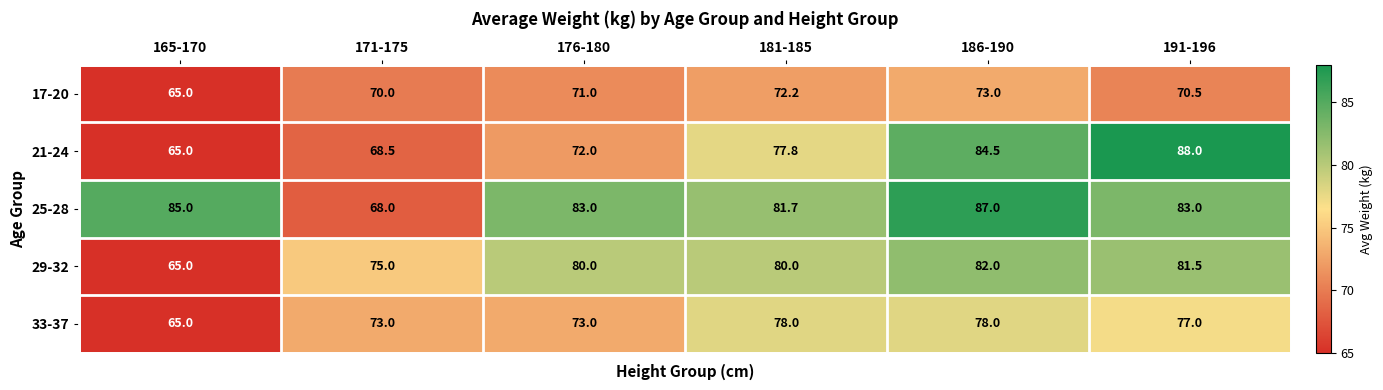

List the series in order of their peak value, highest first.

21-24, 25-28, 29-32, 33-37, 17-20